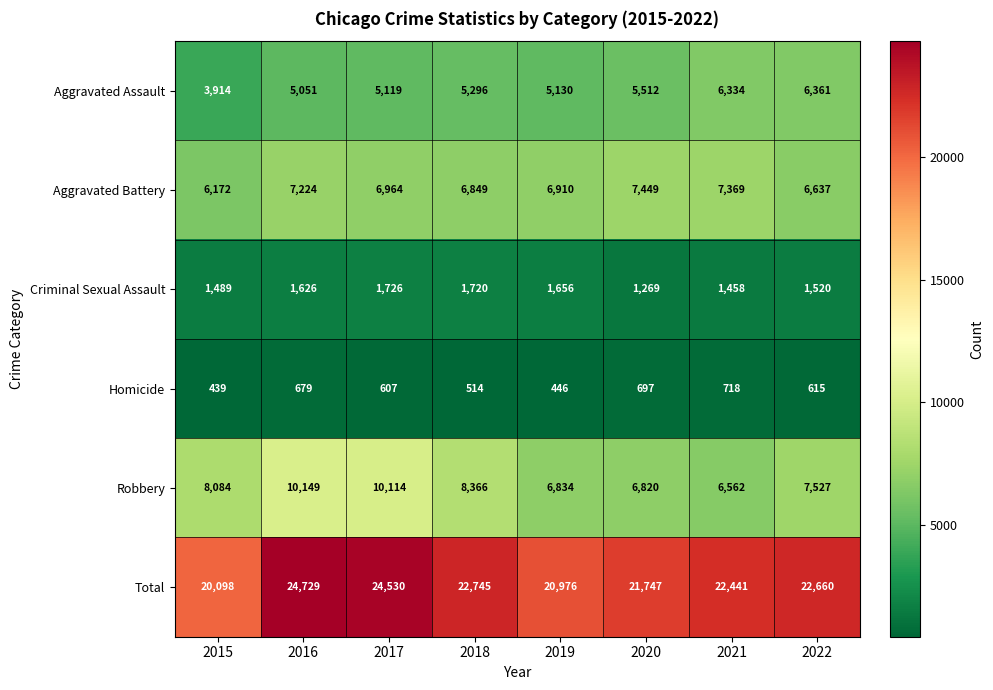

Which series changed the most between 2016 and 2022?

Robbery